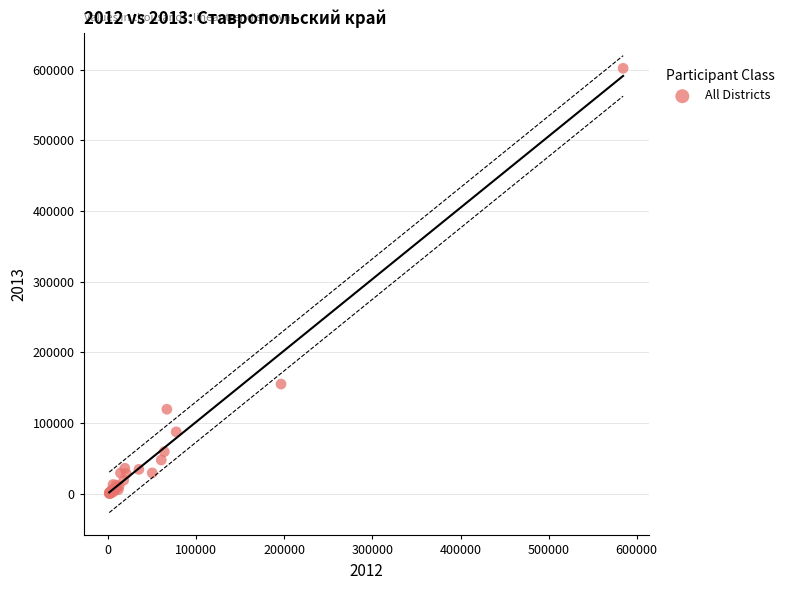

What Y value in the scatter plot is closest to 301033?

155287